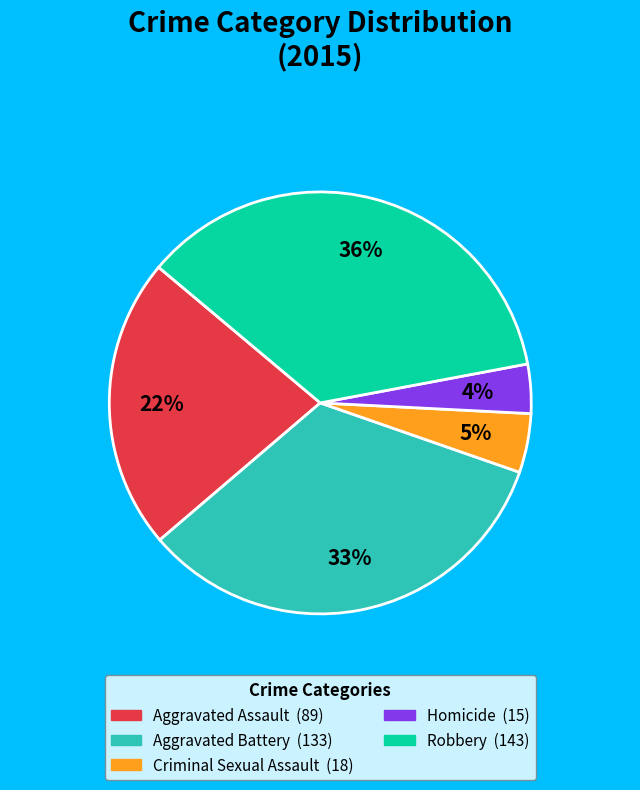

Count the number of slices in the pie.

5